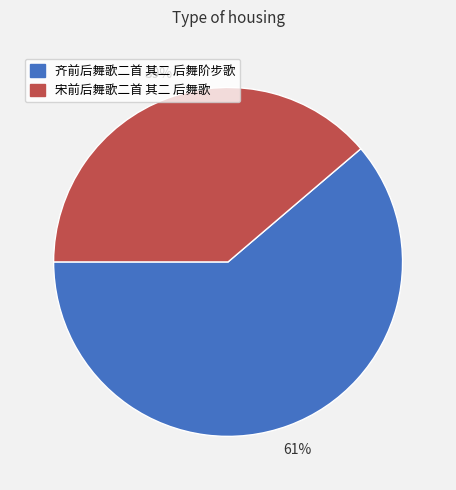

What percentage is the 齐前后舞歌二首 其二 后舞阶步歌 slice, to the nearest percent?

61%